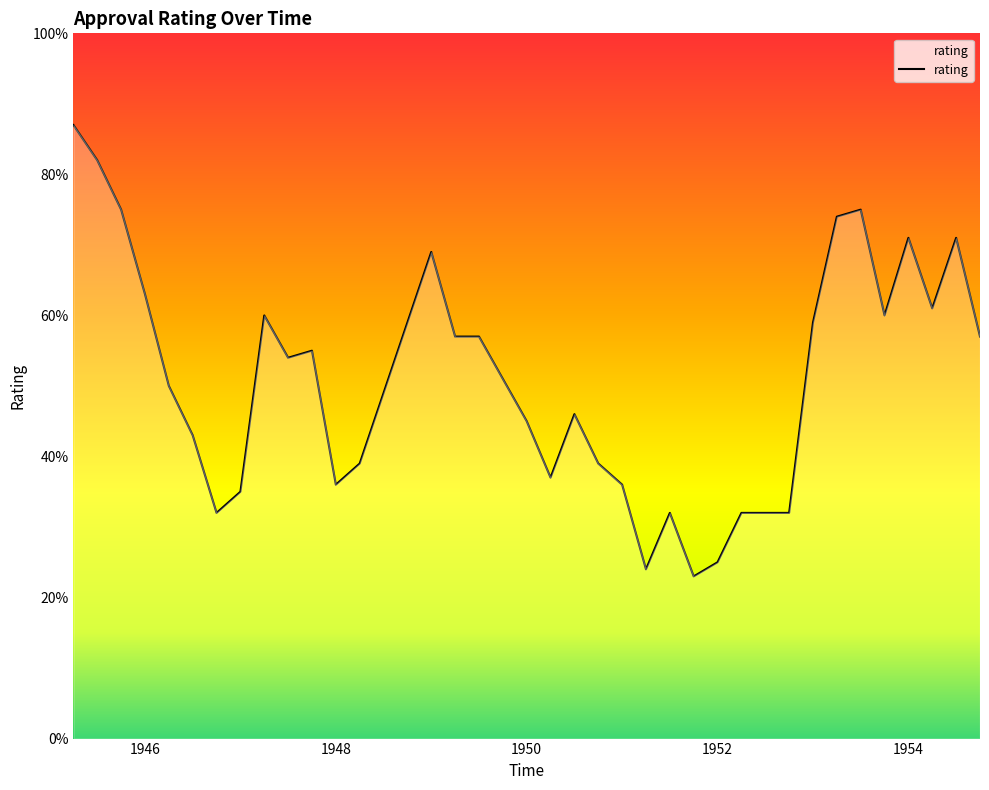

What is the maximum value shown in the chart?

87